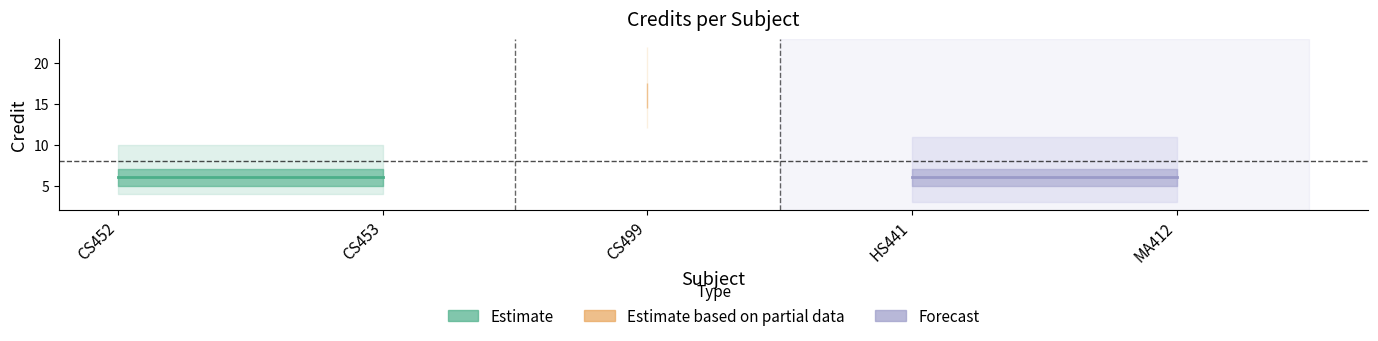

True or false: the data shows 6 at CS453.

True